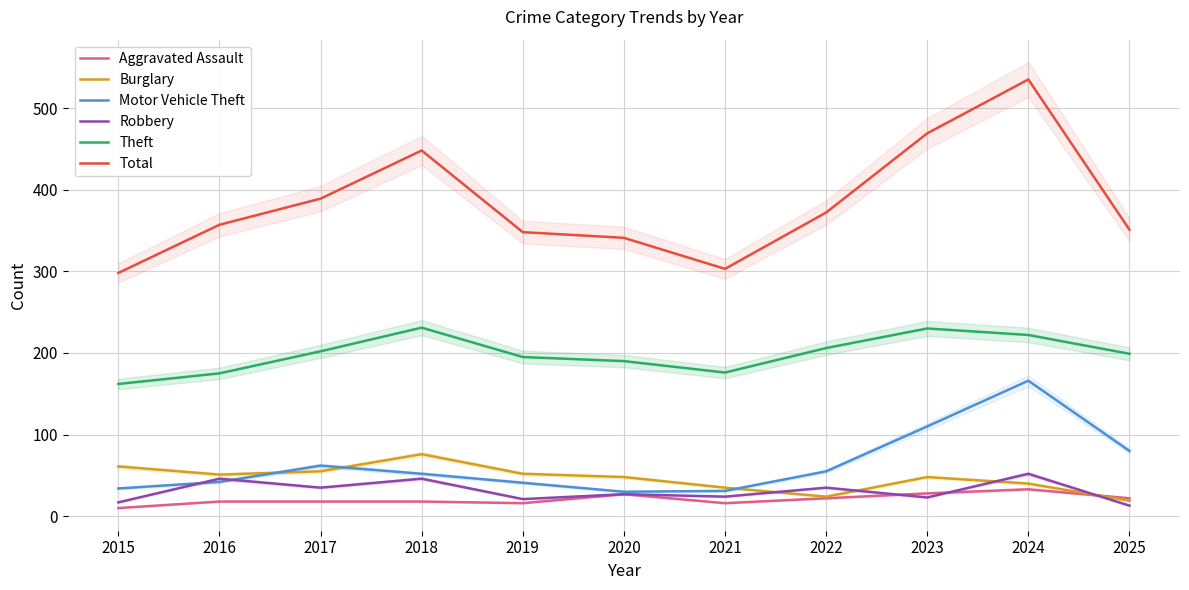

What is the difference between the maximum and minimum values in the Theft series?

69